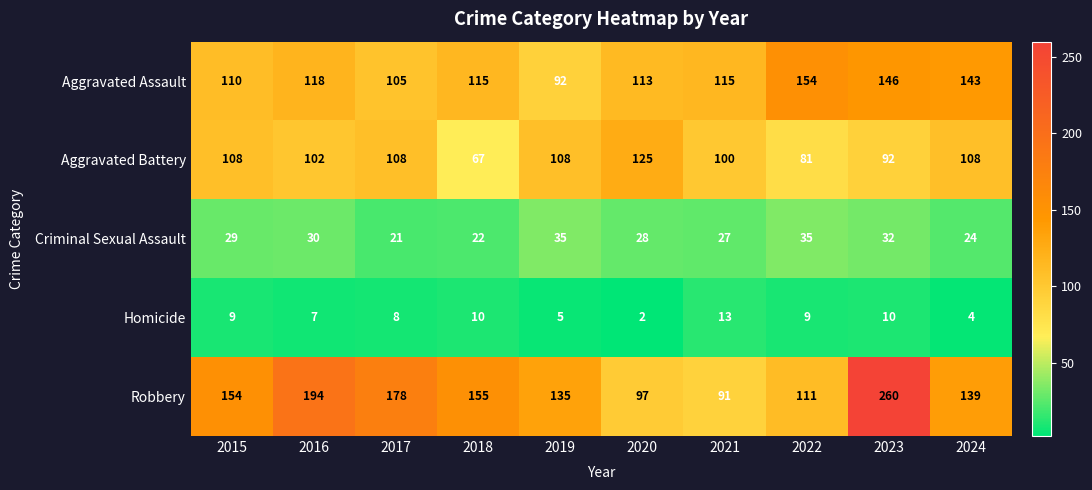

Rank the series at 2015 from lowest to highest value.

Homicide, Criminal Sexual Assault, Aggravated Battery, Aggravated Assault, Robbery